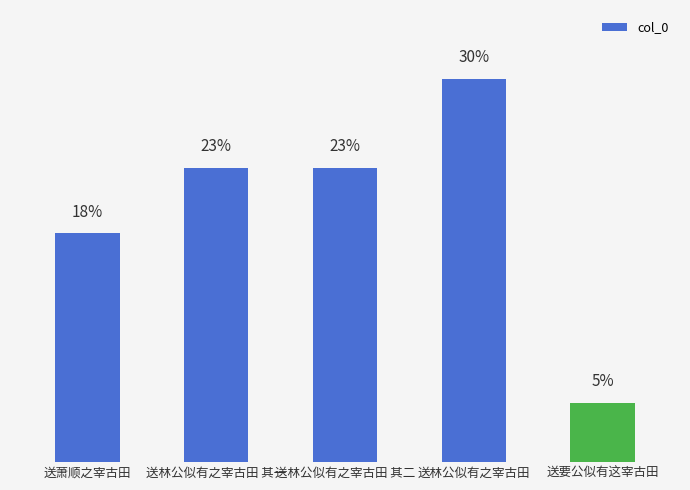

Does the chart contain any negative values?

No